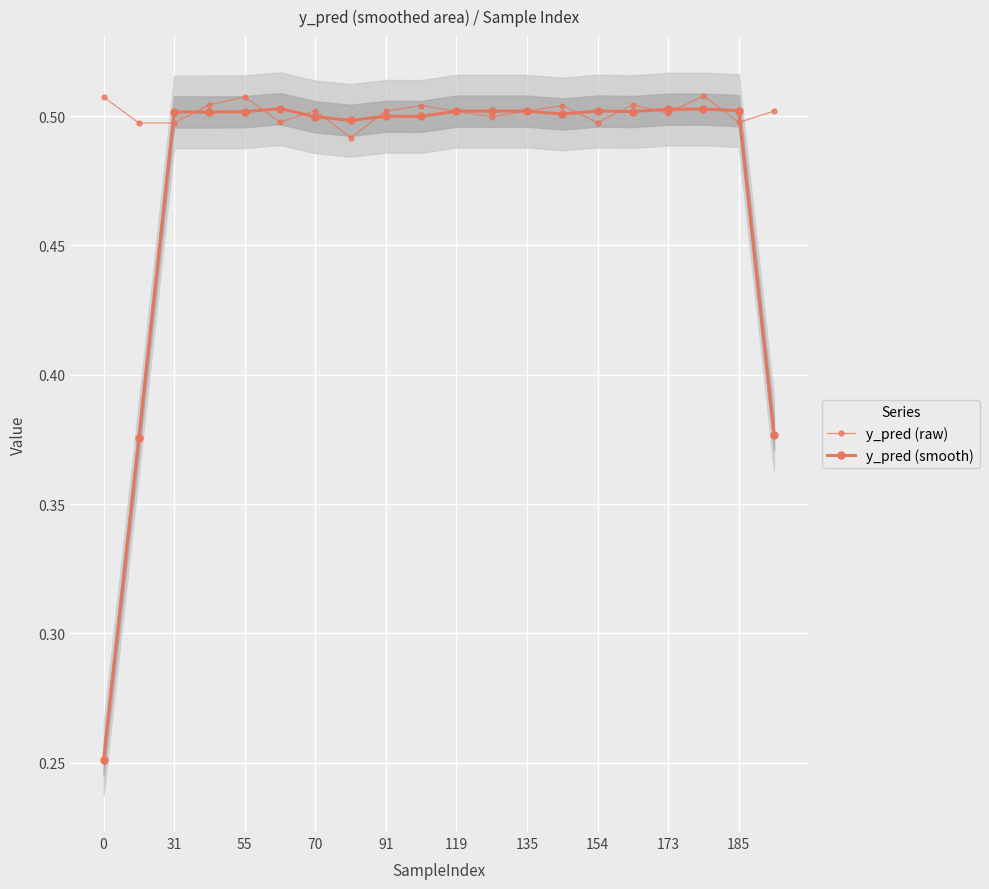

At which category is the sum across all series the highest?

17